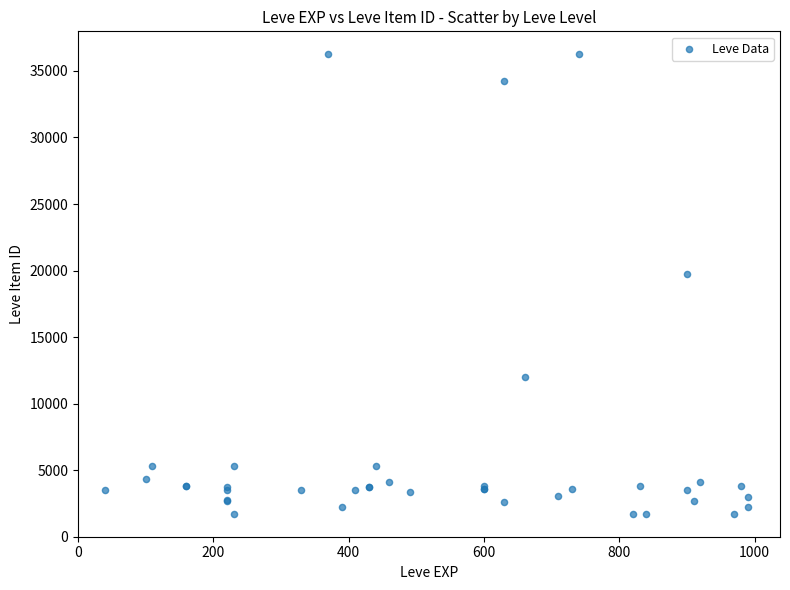

What Y value in the scatter plot is closest to 18967?

19744